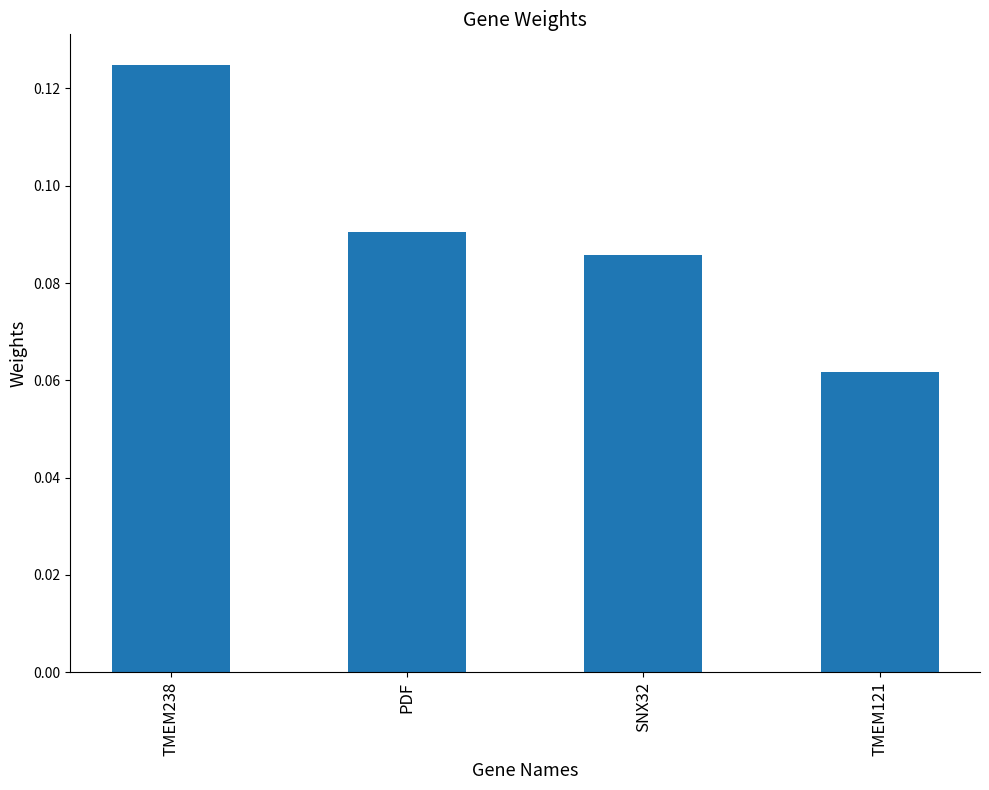

Which label corresponds to the smallest value in the chart?

TMEM121